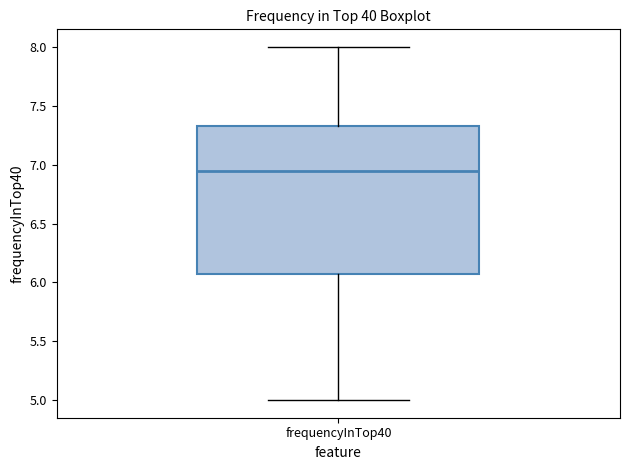

Where is the lower edge of the box for frequencyInTop40 on the y-axis? The values are not printed on the chart, so give them approximately, as read against the axis.

6.10